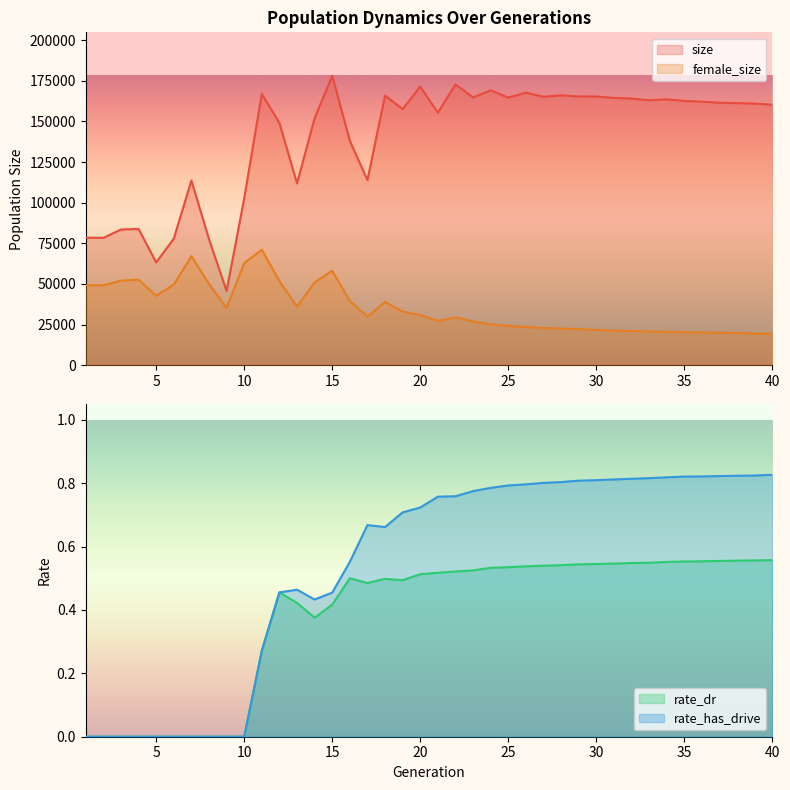

What is the value of the rate_has_drive point at the 30th from the left?

0.8